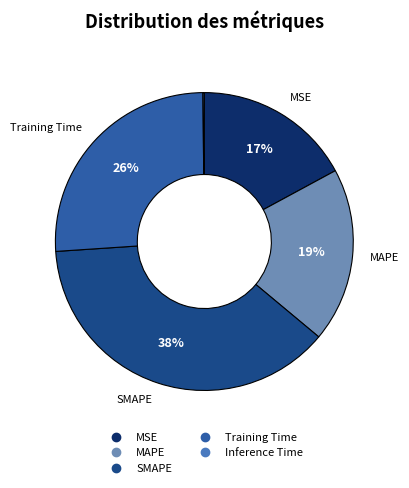

Which category has the biggest portion of the pie?

SMAPE